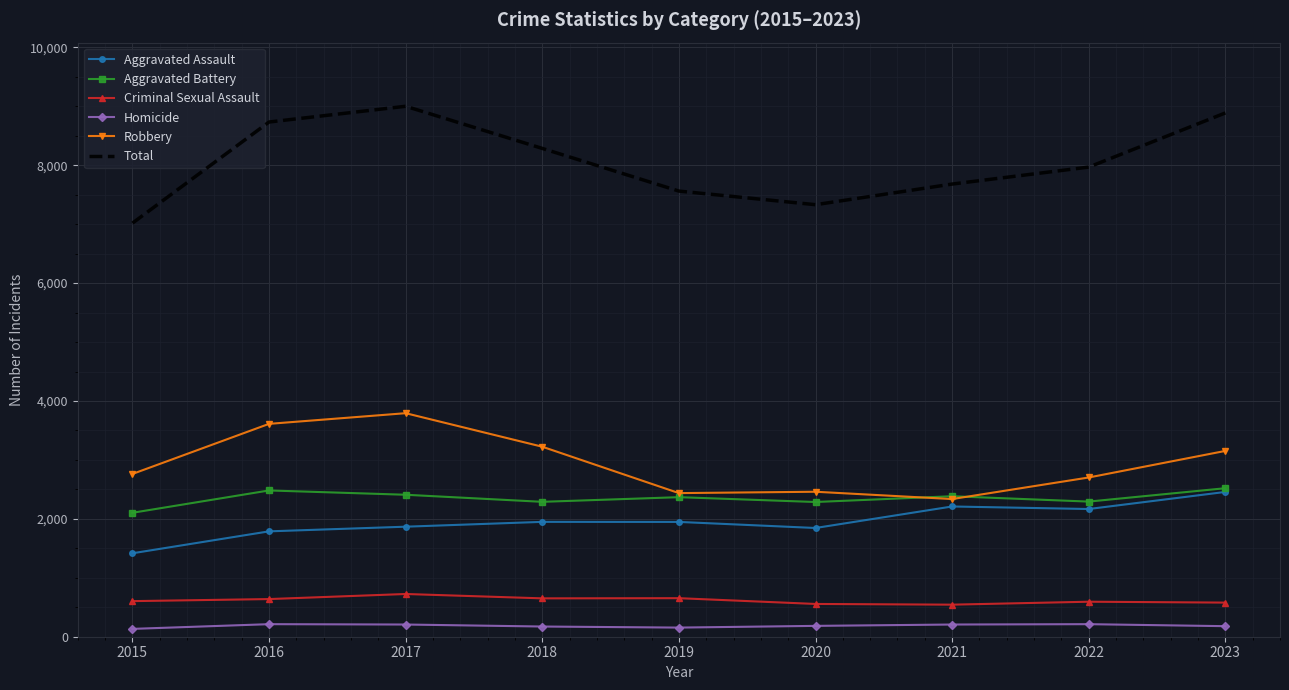

The value of Aggravated Assault at 2022 is 1476. True or false?

False